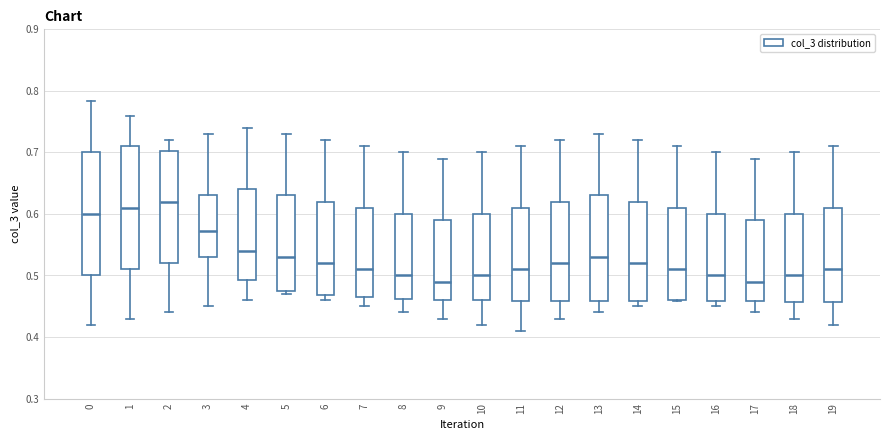

Where is the lower edge of the box at x = 8 on the y-axis? The values are not printed on the chart, so give them approximately, as read against the axis.

0.46